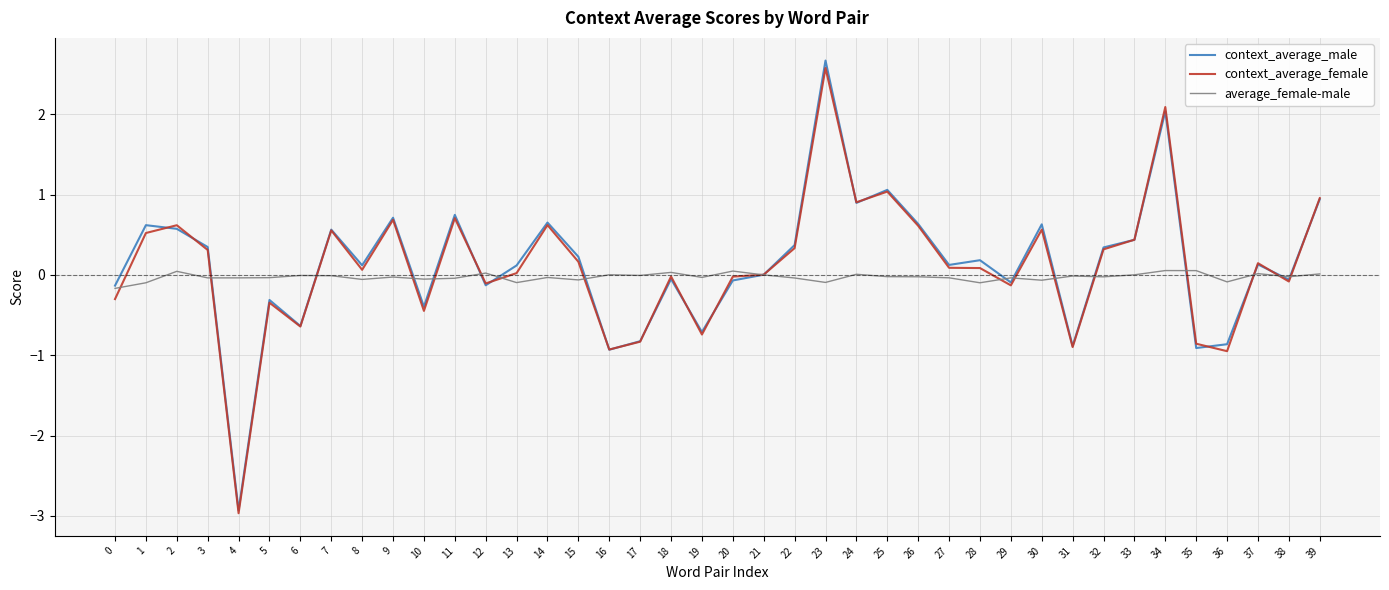

At how many categories does at least one series exceed 1?

3